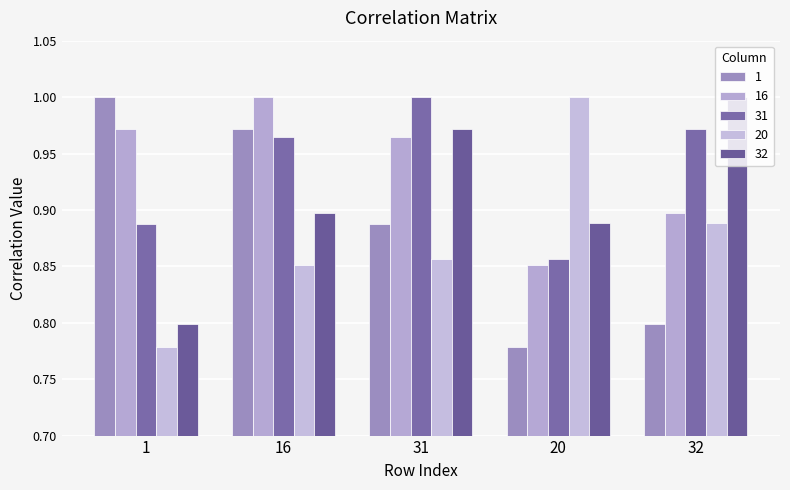

Reading right to left, extract all data points from this chart.

1: 32=0.8	20=0.8	31=0.9	16=1.0	1=1.0
16: 32=0.9	20=0.9	31=1.0	16=1.0	1=1.0
31: 32=1.0	20=0.9	31=1.0	16=1.0	1=0.9
20: 32=0.9	20=1.0	31=0.9	16=0.9	1=0.8
32: 32=1.0	20=0.9	31=1.0	16=0.9	1=0.8